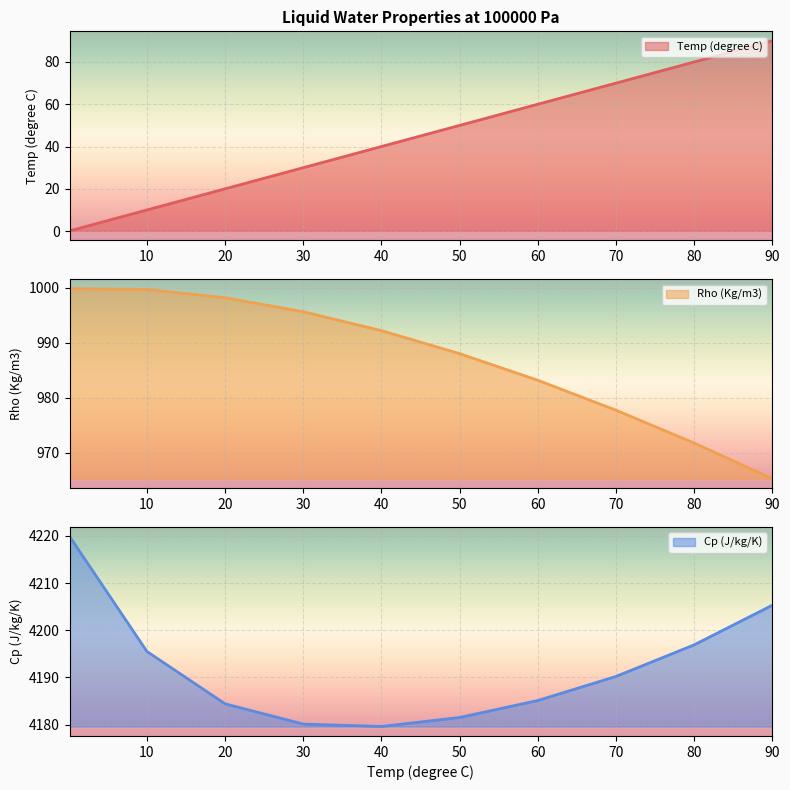

True or false: Rho (Kg/m3) and Cp (J/kg/K) cross at least once.

False